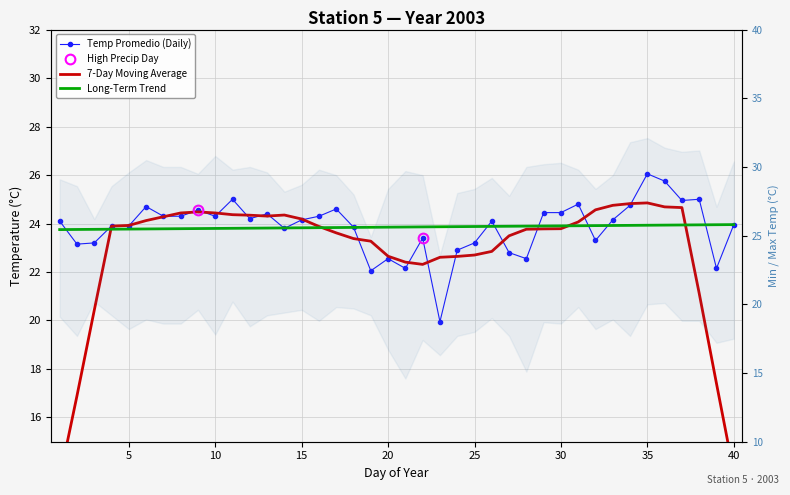

What is the difference between the highest and lowest values at 20?

1.3